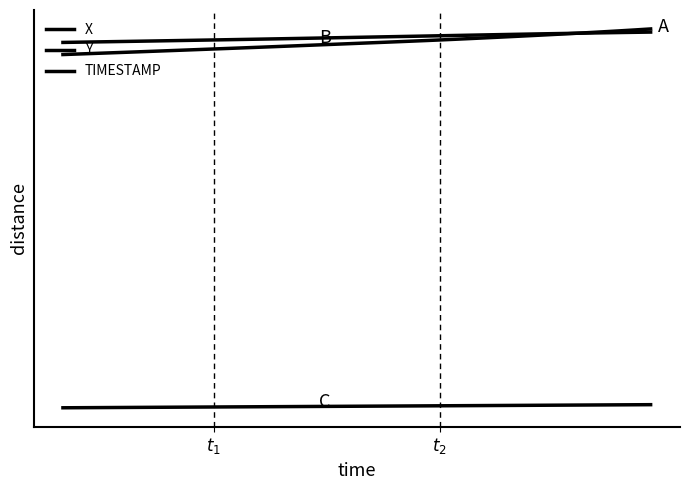

After their last crossing, which series has the higher values: Y or X?

Y